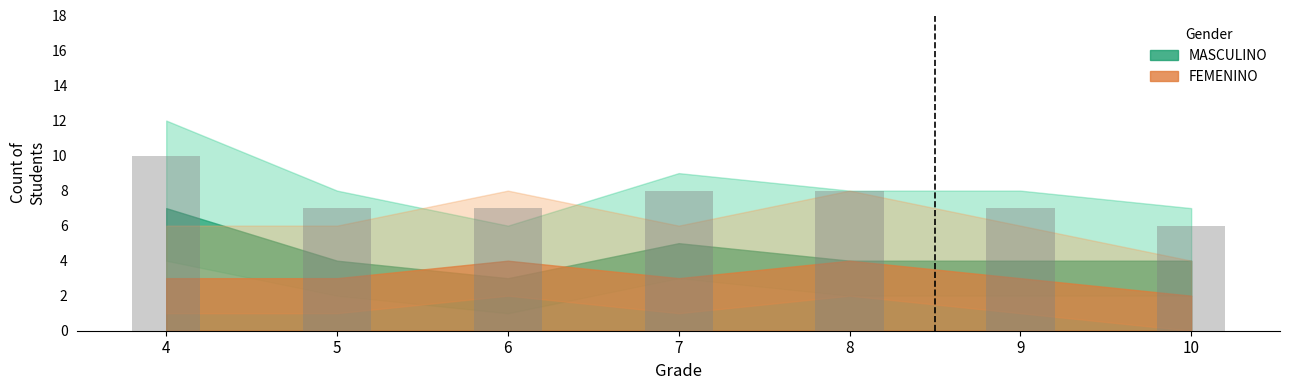

Reading left to right, list all the values displayed in this chart.

4=10	5=7	6=7	7=8	8=8	9=7	10=6